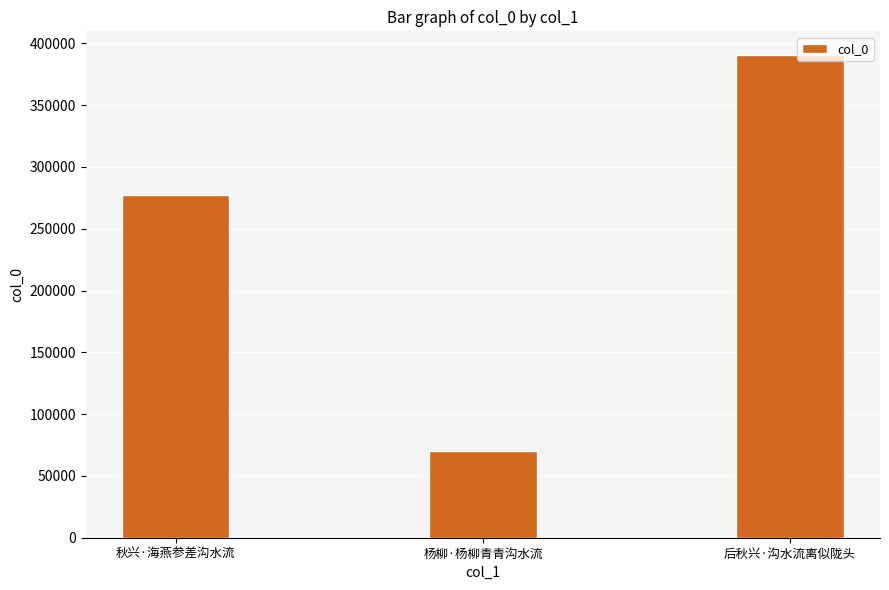

What is the maximum value shown in the chart?

390191